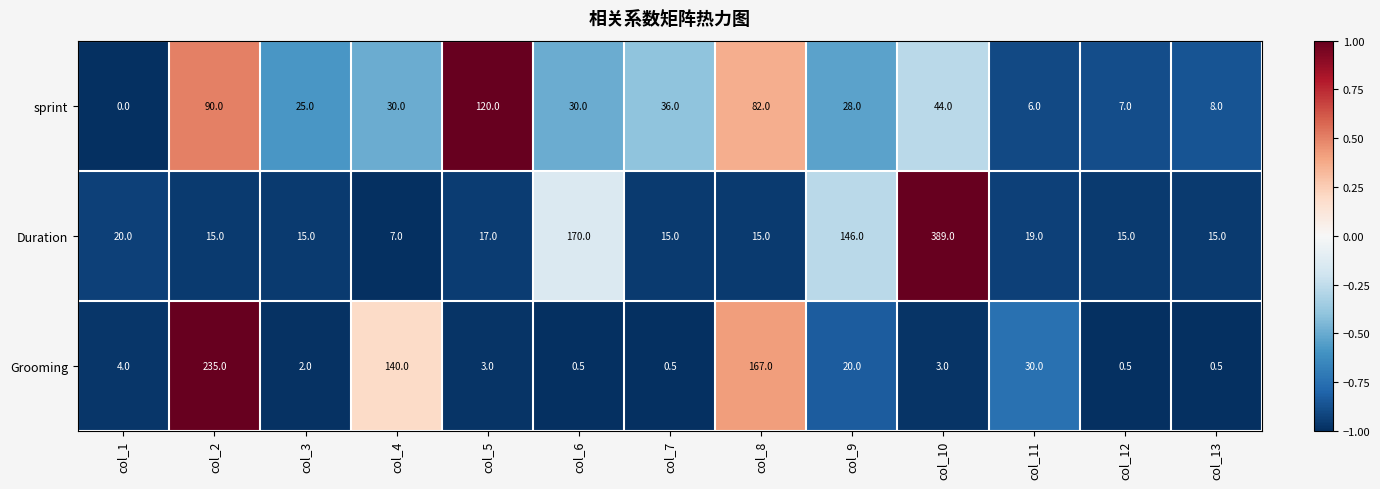

The value of Duration at col_9 is 146.0. True or false?

True